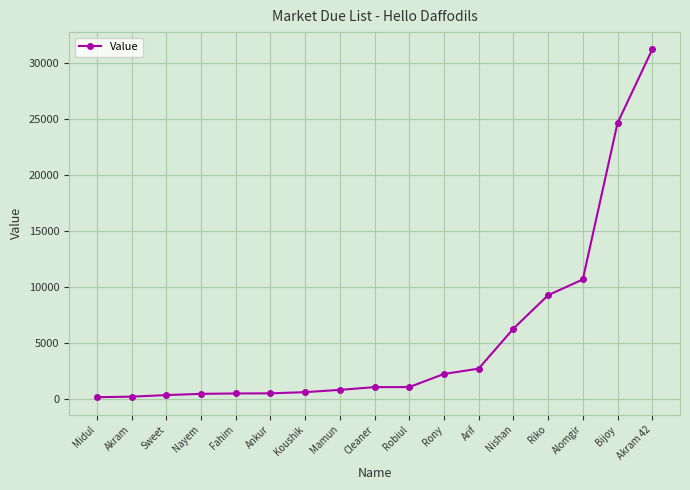

What is the label of the 8th point from the left?

Mamun